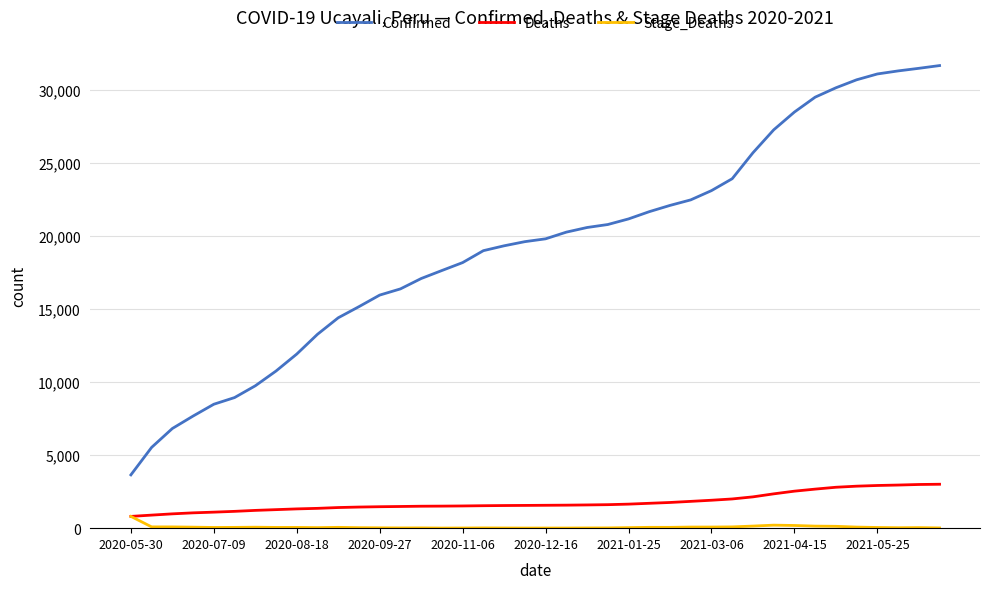

Which series has the largest range (max minus min)?

Confirmed